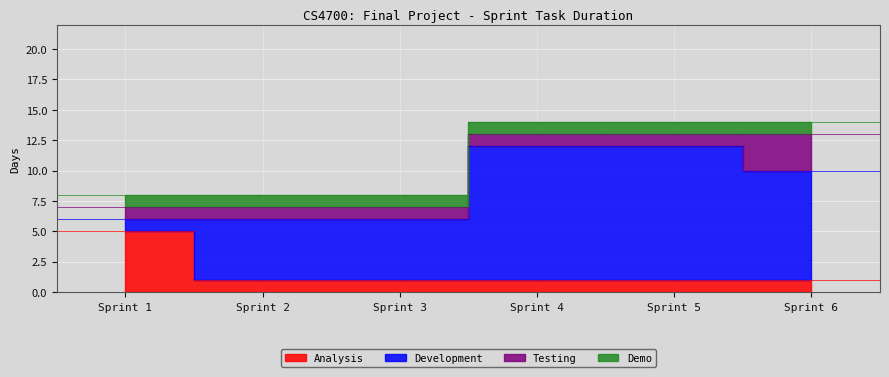

Reading left to right, what are all the values shown in this chart?

Analysis: Sprint 1=5	Sprint 2=1	Sprint 3=1	Sprint 4=1	Sprint 5=1	Sprint 6=1
Development: Sprint 1=1	Sprint 2=5	Sprint 3=5	Sprint 4=11	Sprint 5=11	Sprint 6=9
Testing: Sprint 1=1	Sprint 2=1	Sprint 3=1	Sprint 4=1	Sprint 5=1	Sprint 6=3
Demo: Sprint 1=1	Sprint 2=1	Sprint 3=1	Sprint 4=1	Sprint 5=1	Sprint 6=1